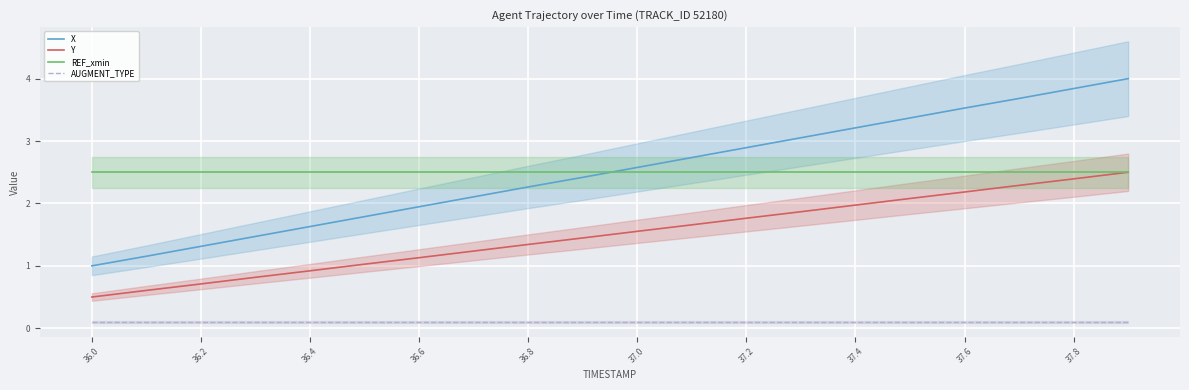

Which series has the largest total across all categories?

REF_xmin